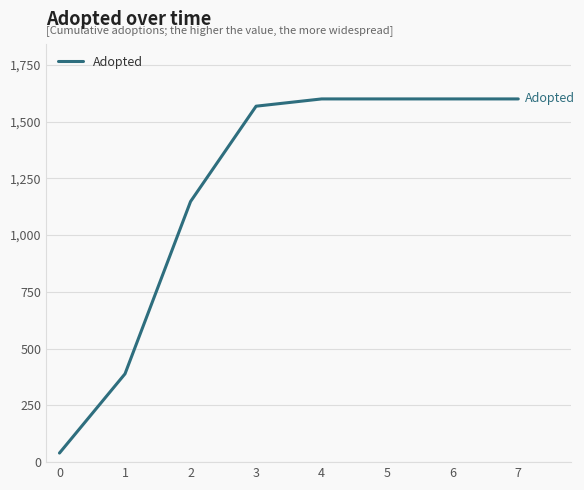

How many categories are shown in the chart?

8